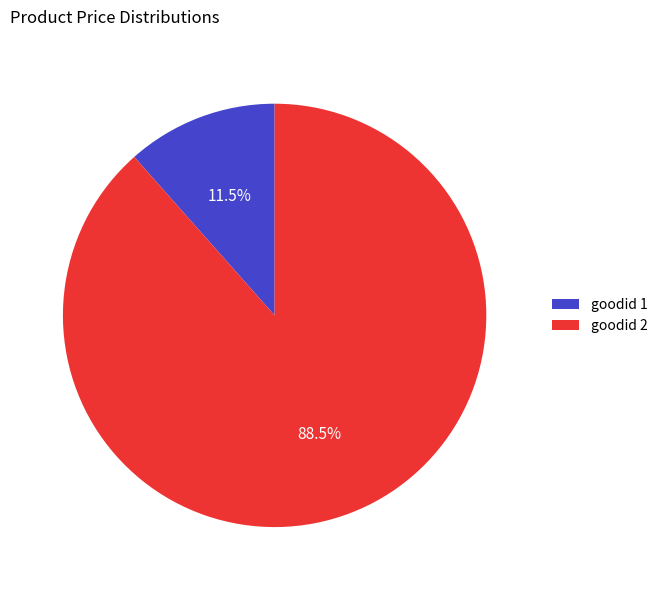

Which category accounts for the majority?

goodid 2